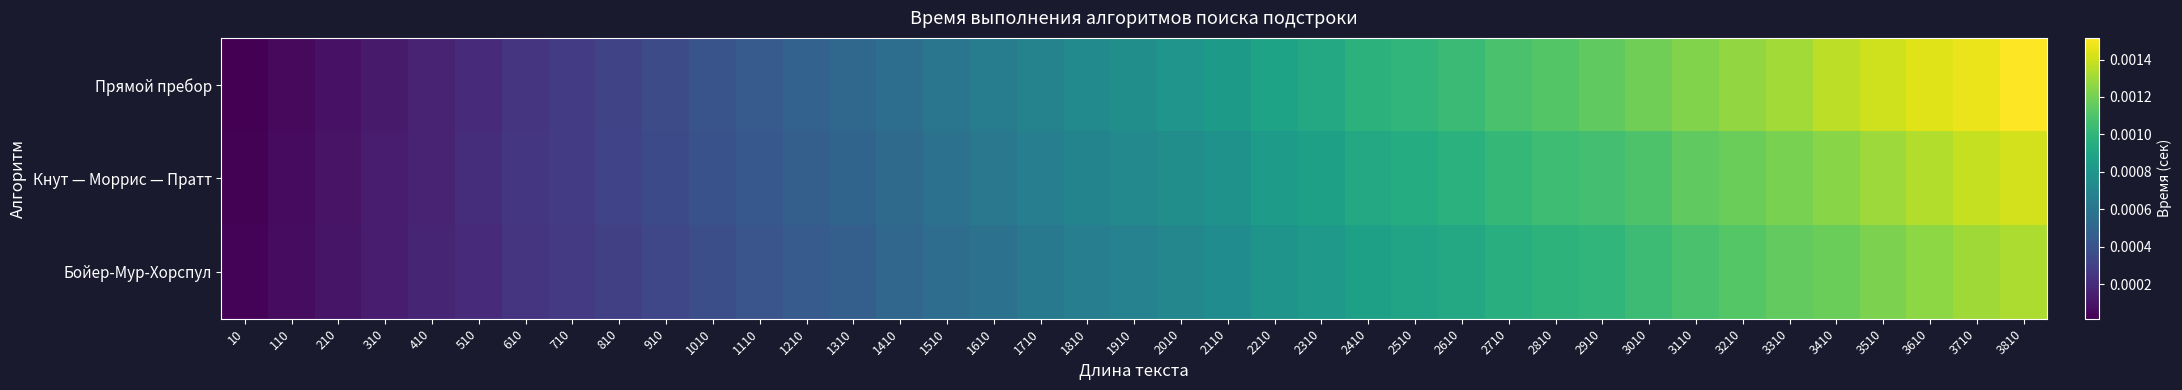

Which series has the widest spread of values?

Прямой пребор